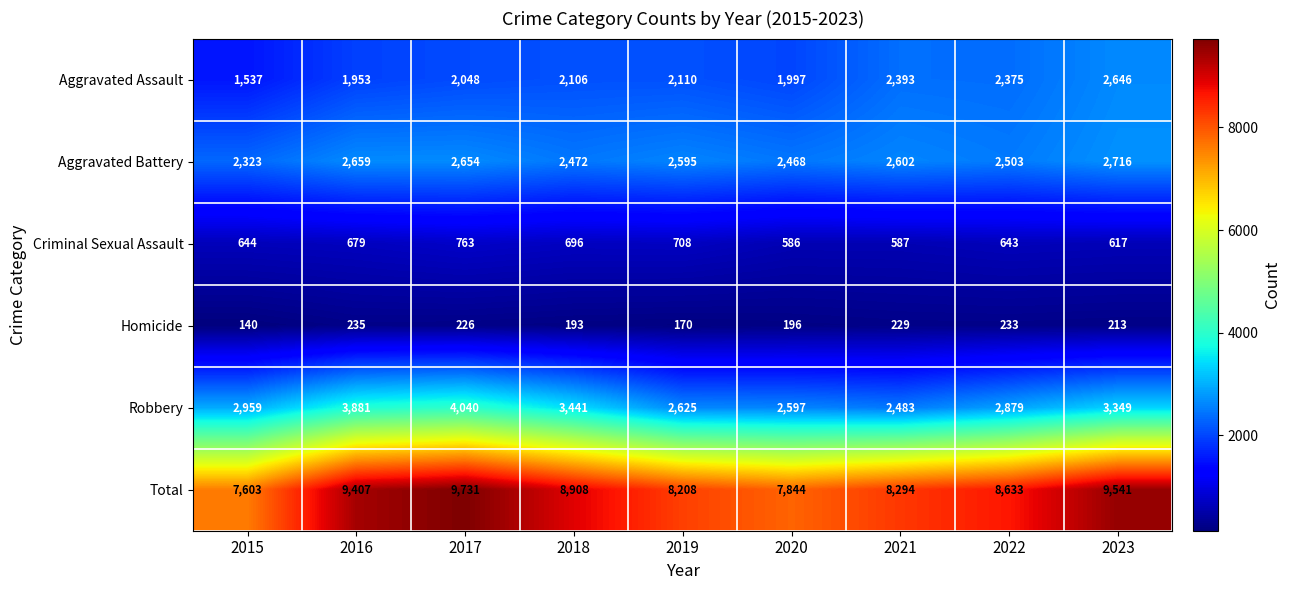

Which series changed the most between 2016 and 2020?

Total